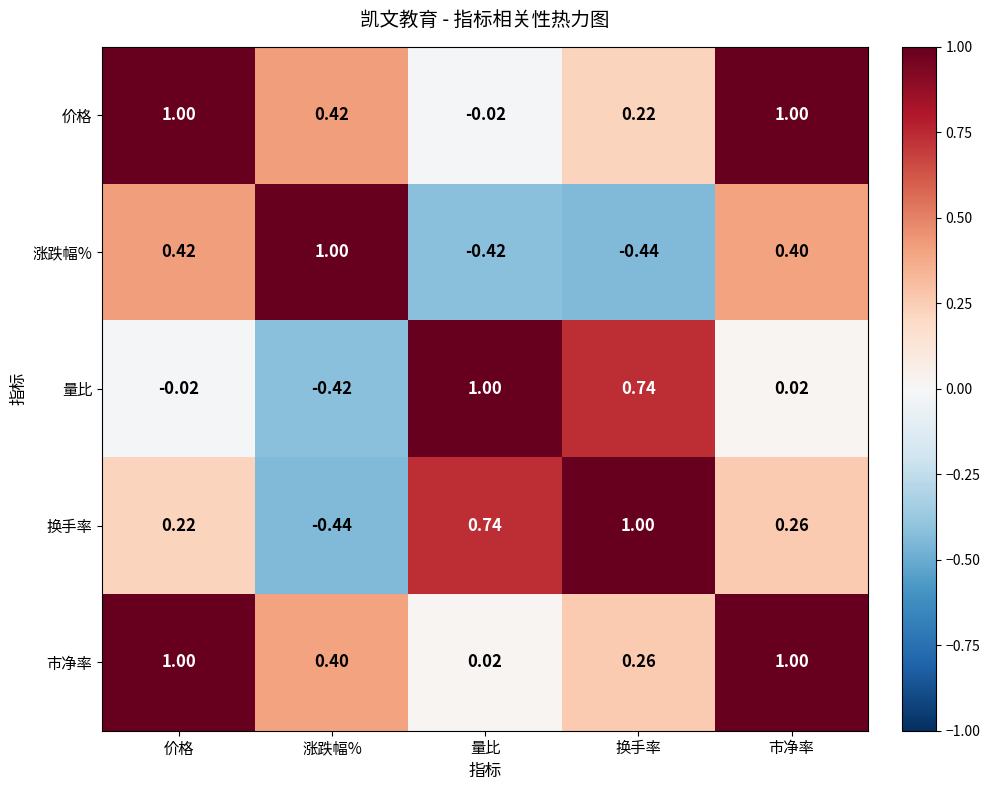

Where does the 换手率 series first go above 0?

价格